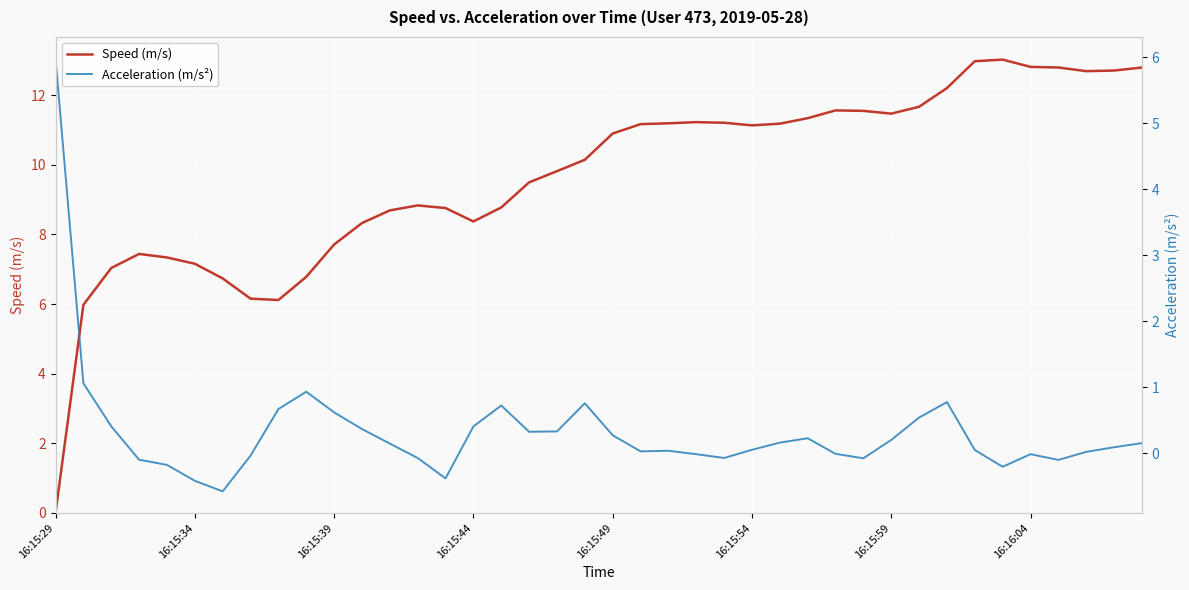

What is the maximum value for Speed (m/s)?

13.0